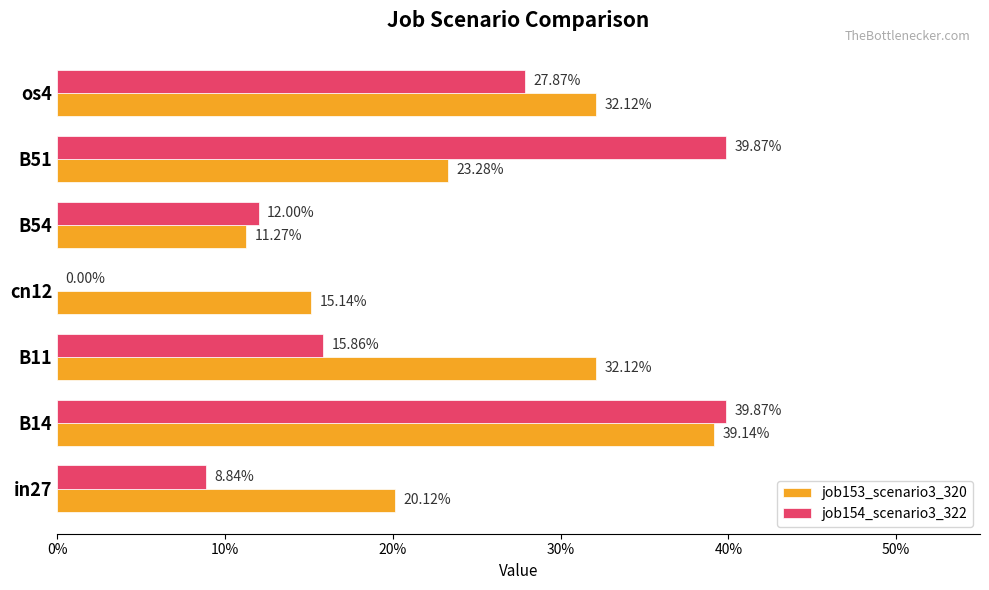

What are all the series names shown in the legend?

job153_scenario3_320, job154_scenario3_322